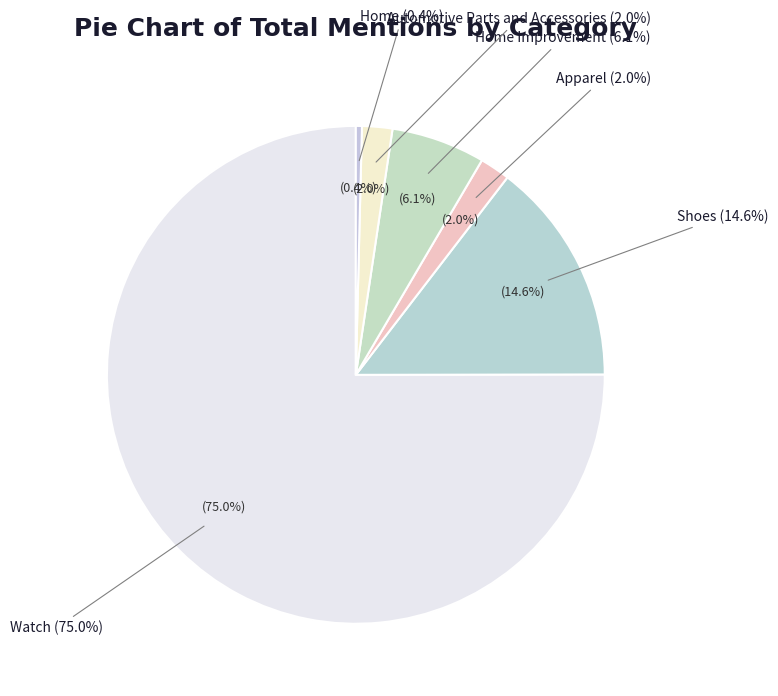

To the nearest percent, what is the difference between the Apparel and Shoes slice percentages?

13%